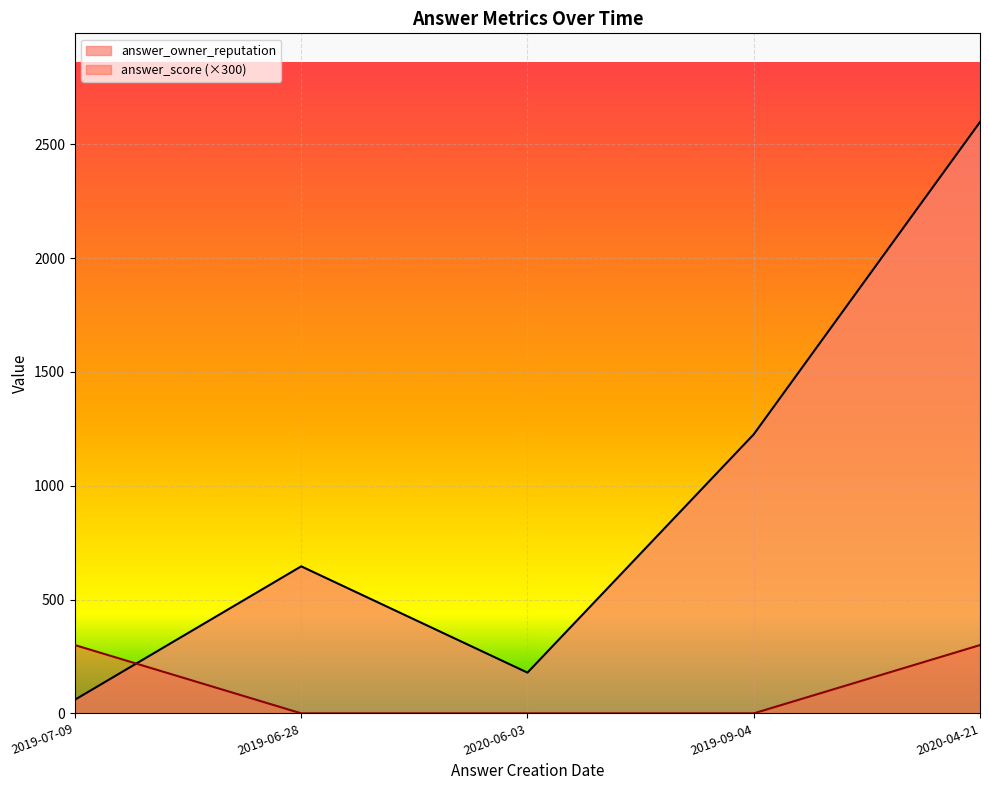

How many positive values does the answer_score series have?

2